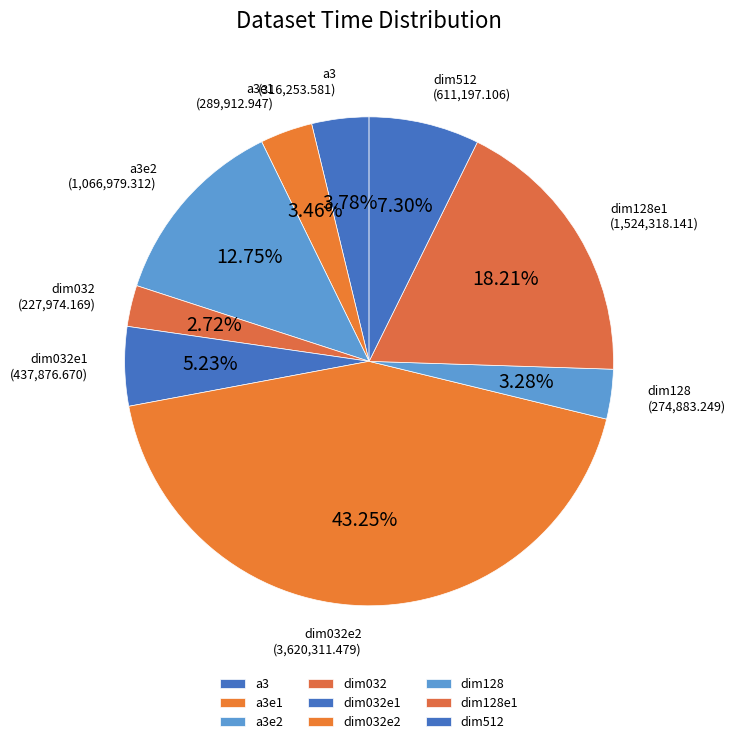

Does any single category account for the majority?

No